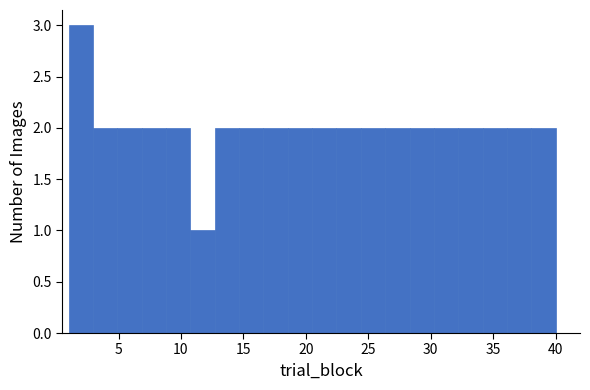

Read against the x-axis, roughly where is the centre of the tallest bar?

2.0